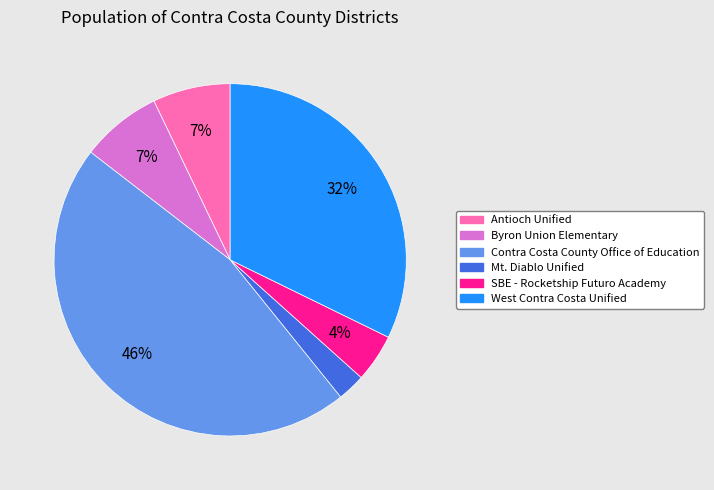

True or false: SBE - Rocketship Futuro Academy accounts for 4% of the total.

True